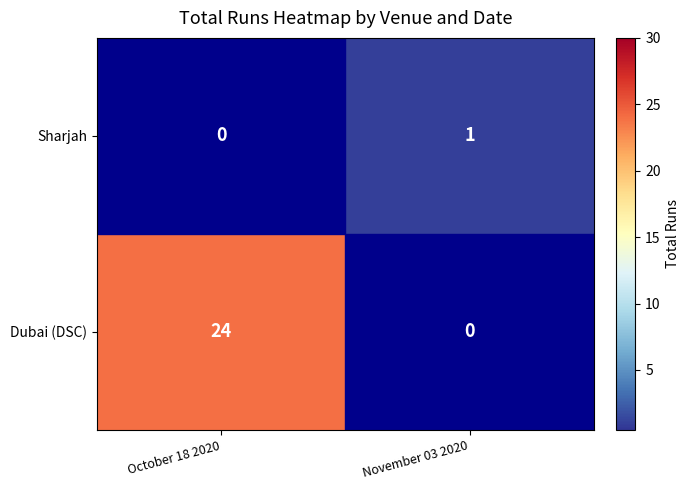

List the series in order of their overall mean, lowest first.

Sharjah, Dubai (DSC)